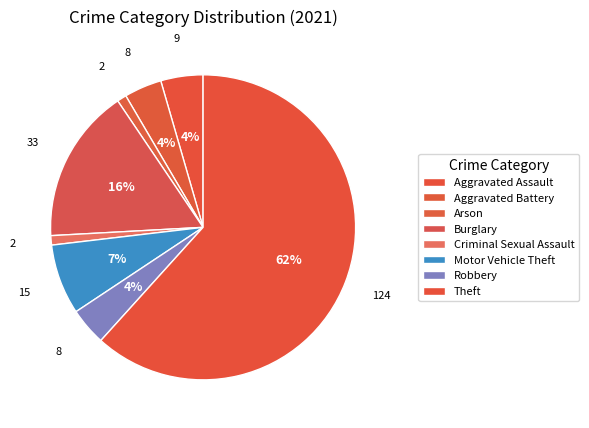

Is it true that Arson is 8% of the pie?

False